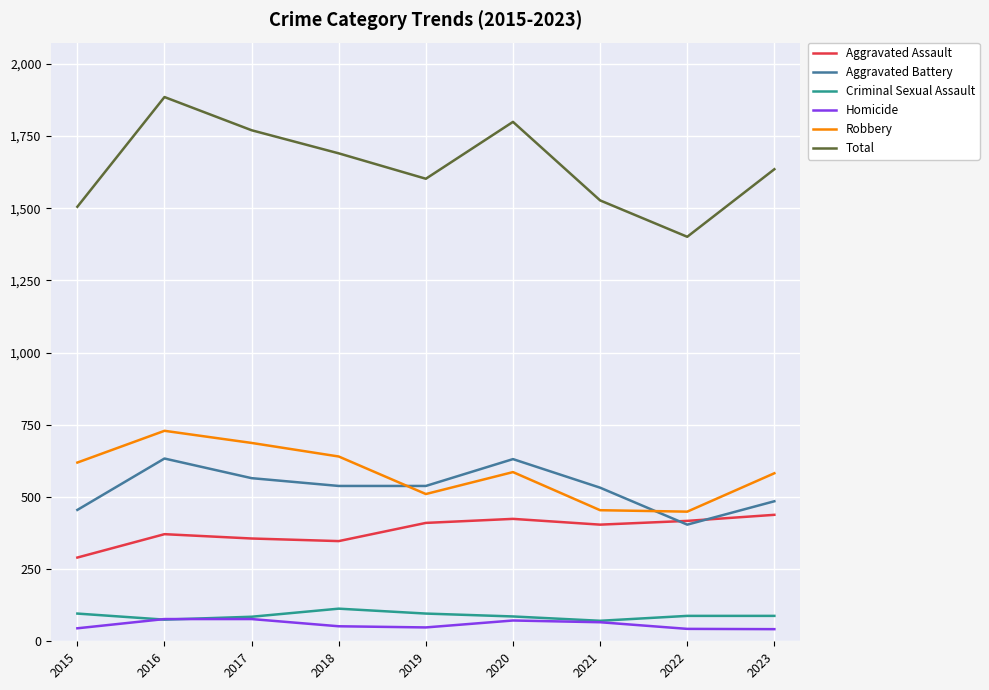

How many series are shown in this chart?

6